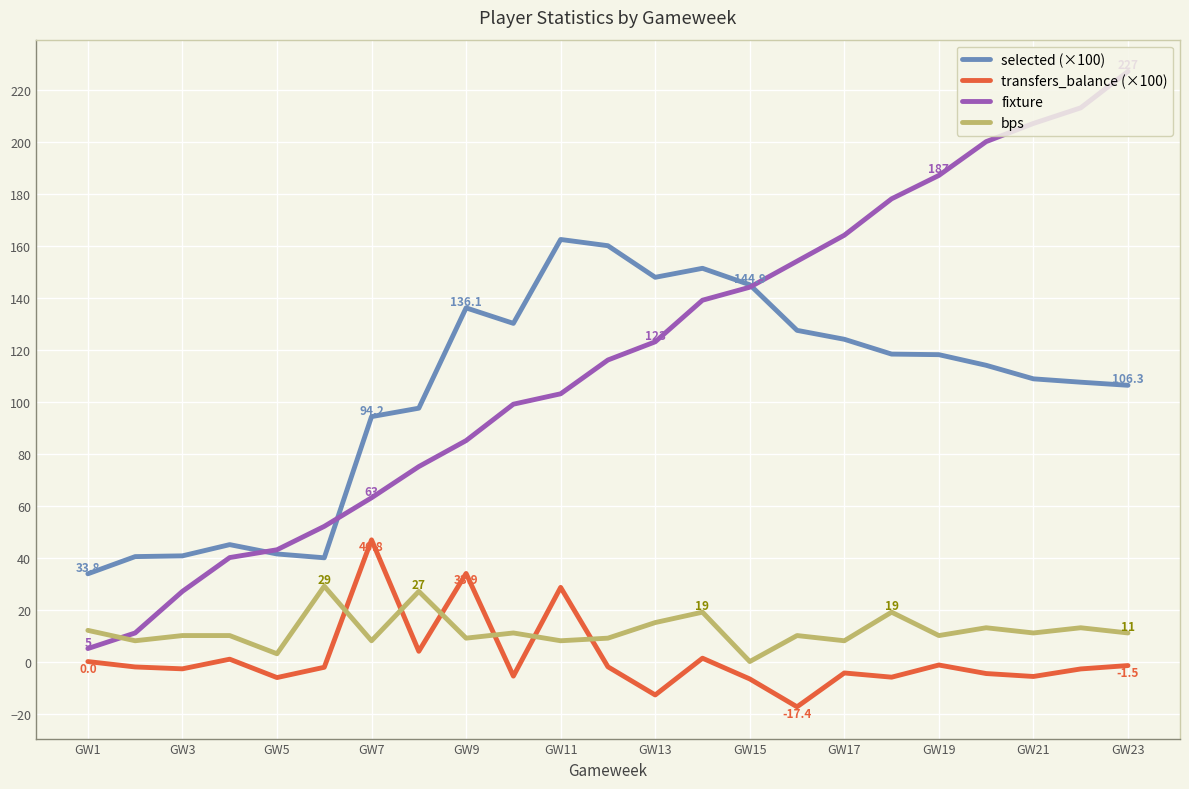

In selected (×100), how many points are lower than both neighbors (excluding endpoints)?

3